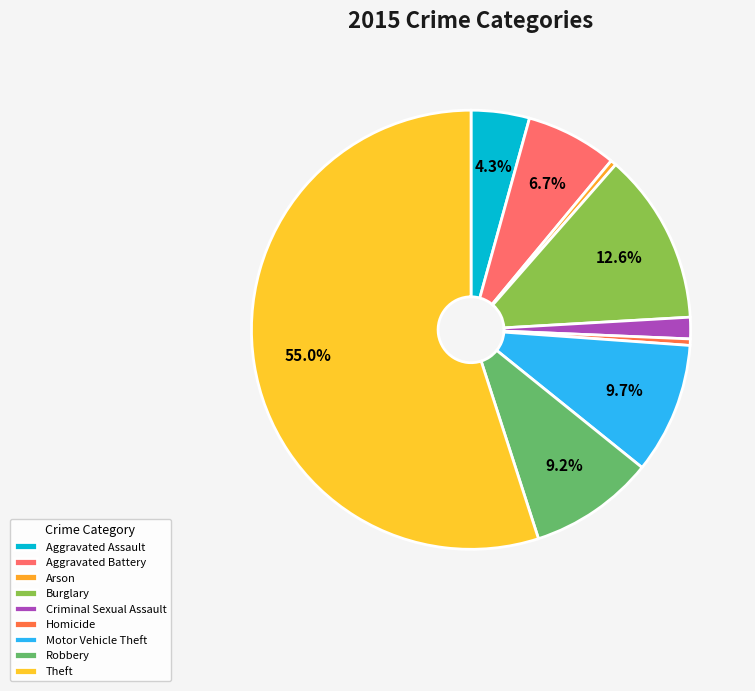

Does Arson represent more than half of the total?

No